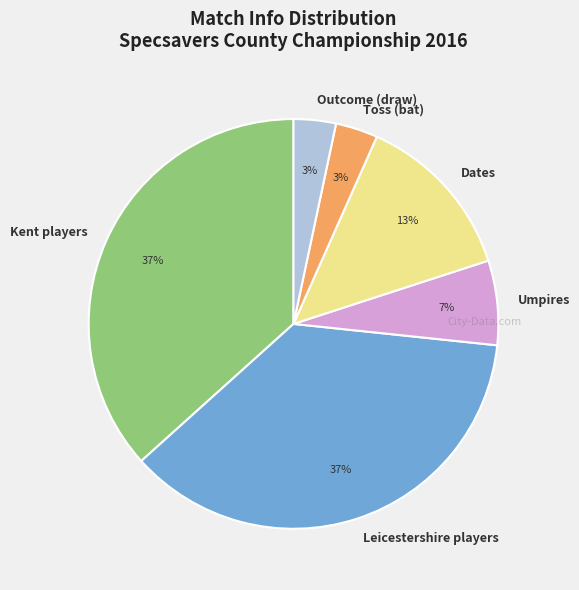

Does Dates account for over 50% of the chart?

No